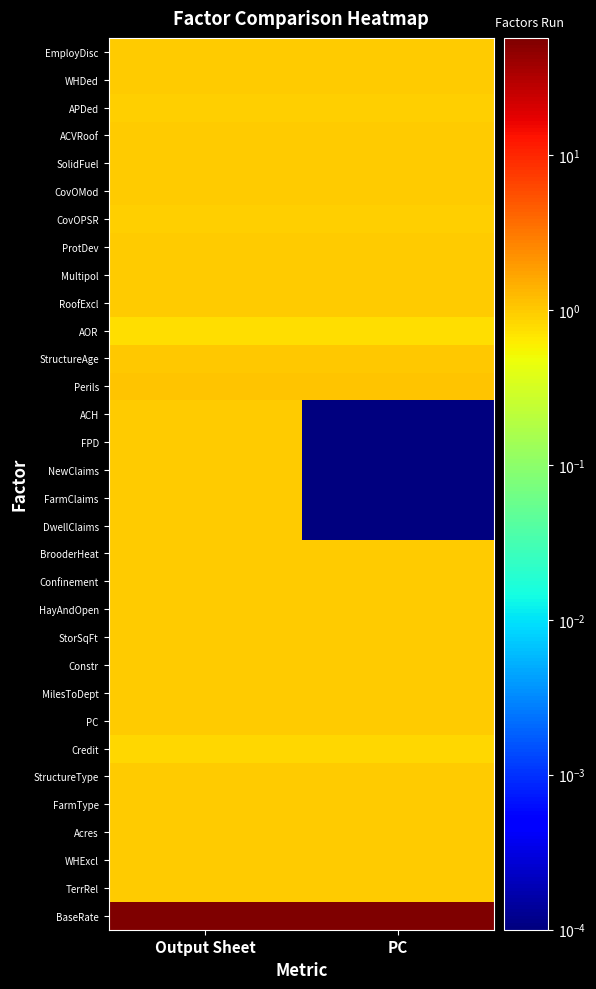

Which series has the widest spread of values?

DwellClaims